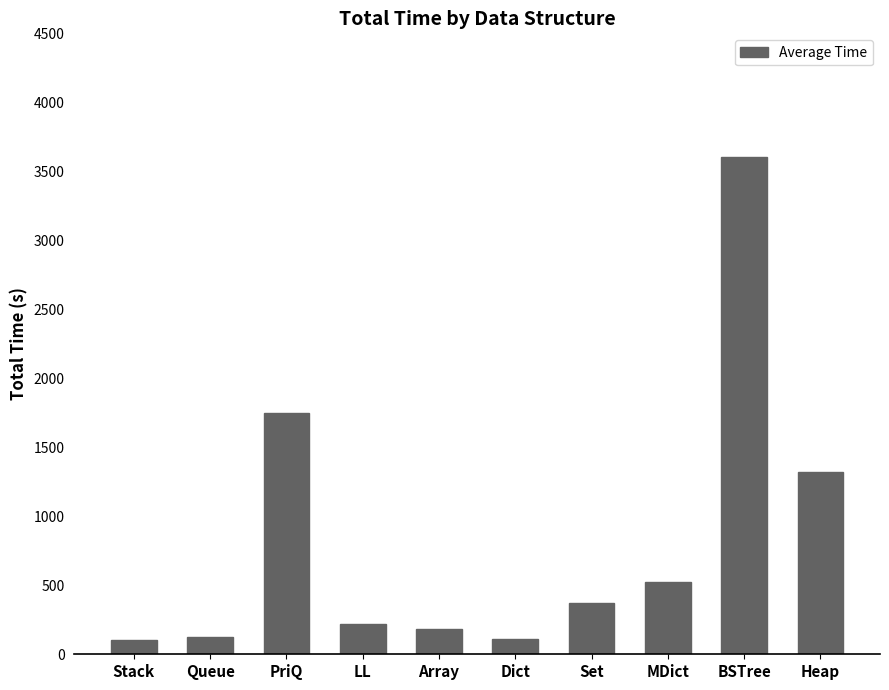

What is the value of the 10th bar from the left?

1318.4